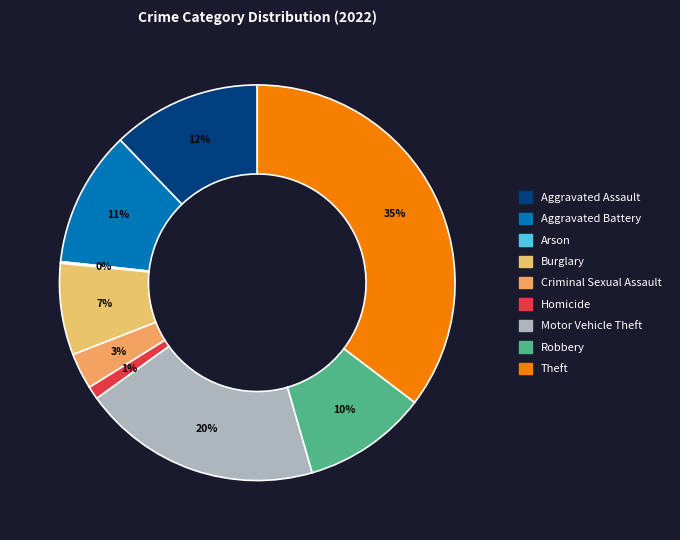

To the nearest percent, what is the difference between the largest and smallest slice percentages?

35%